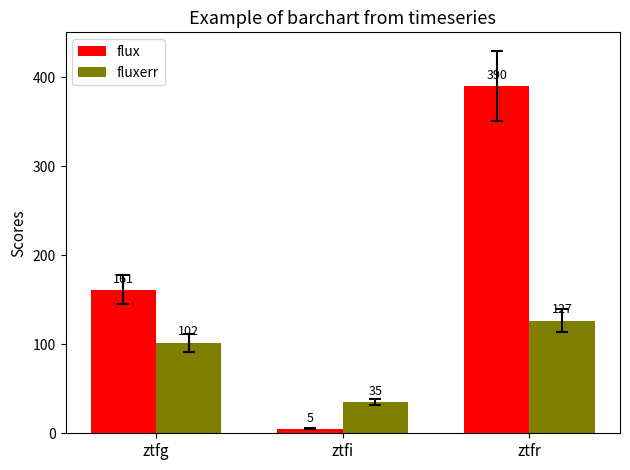

Which series has the widest spread of values?

flux